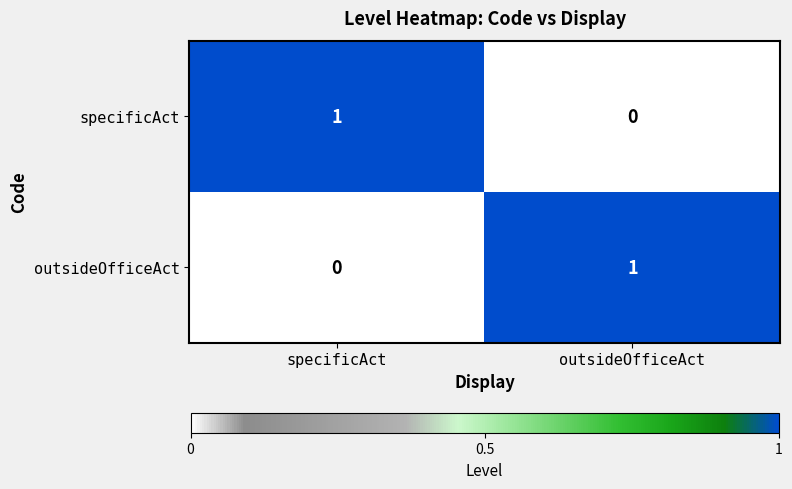

Which category has the lowest value in the outsideOfficeAct series?

specificAct